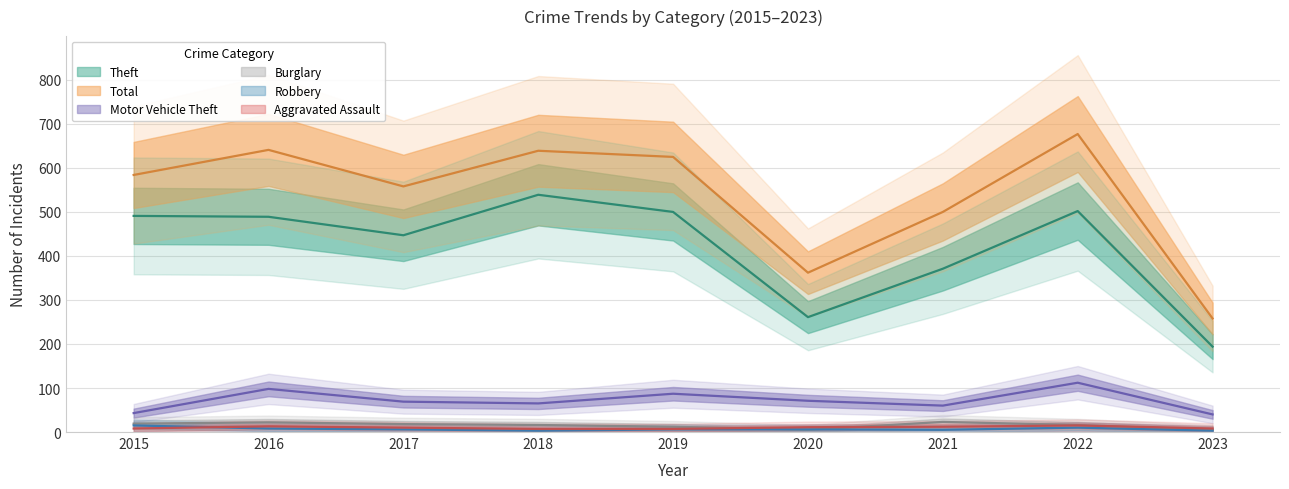

The value of Robbery at 2016 is 12. True or false?

False